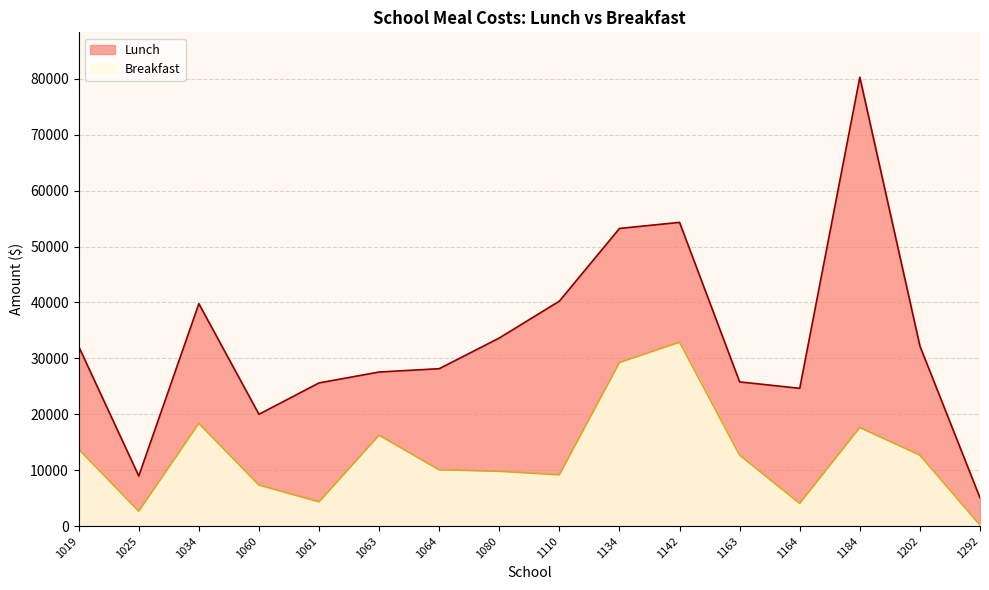

True or false: Breakfast and Lunch cross at least once.

False